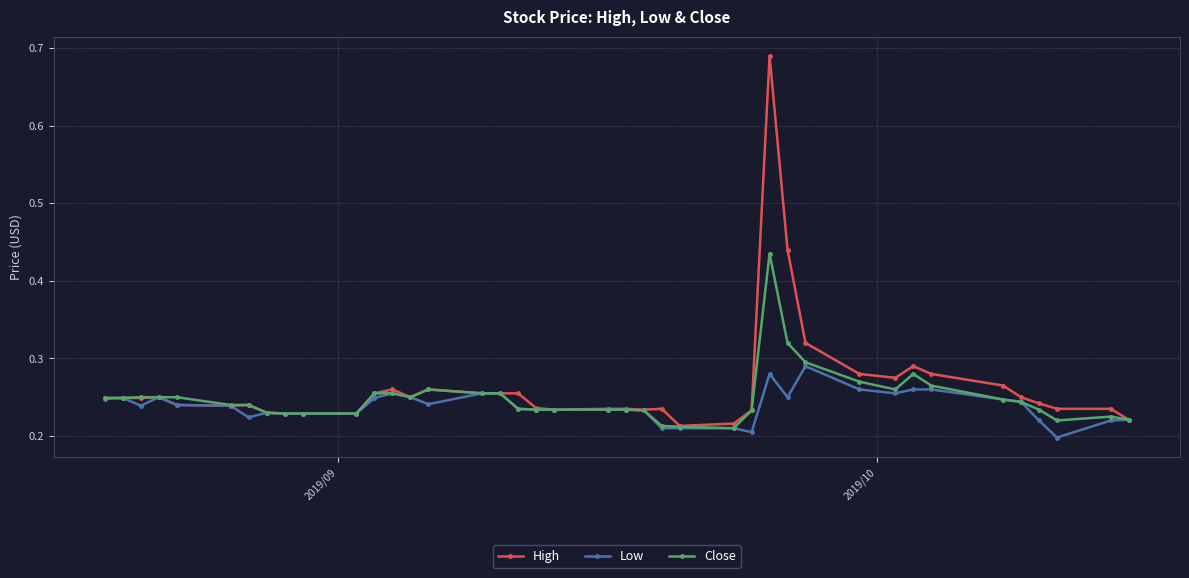

How many High values are between 0 and 1?

40